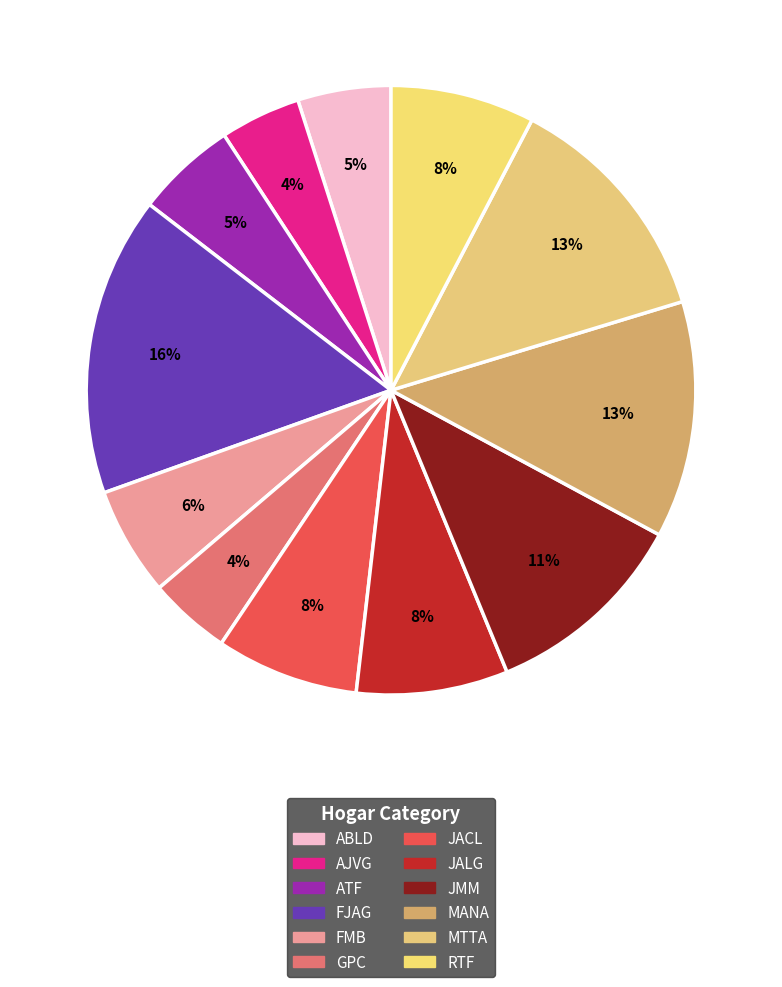

Count the number of slices in the pie.

12